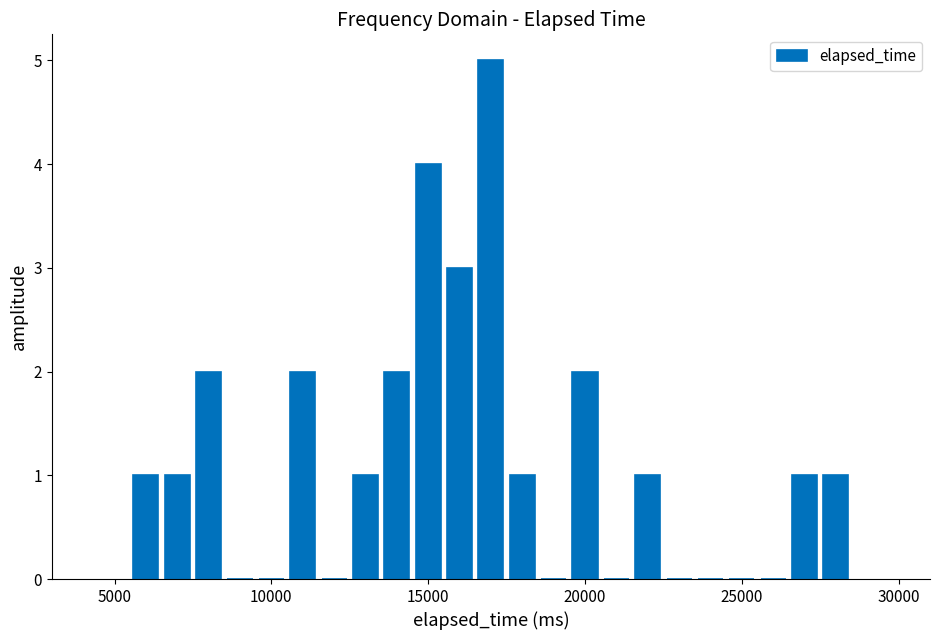

Read against the x-axis, roughly where is the centre of the tallest bar?

17000